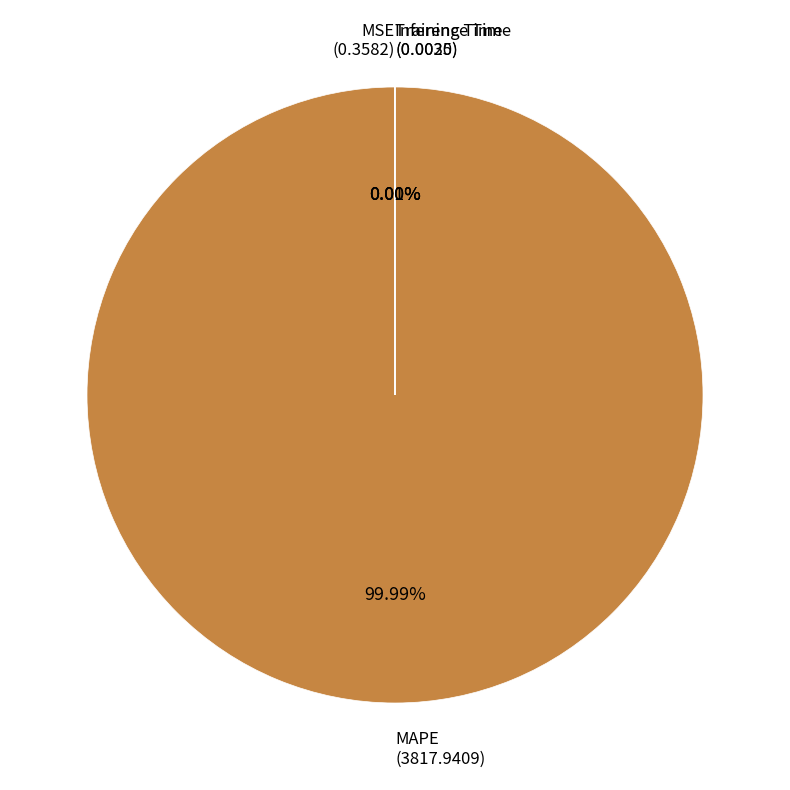

Is MAPE the majority of the pie?

Yes